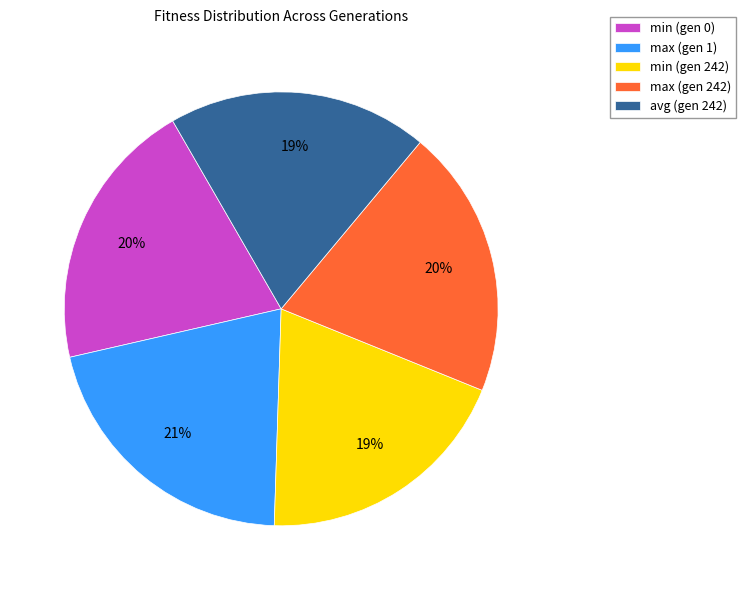

Is the sum of max (gen 1) and max (gen 242) greater than half?

No